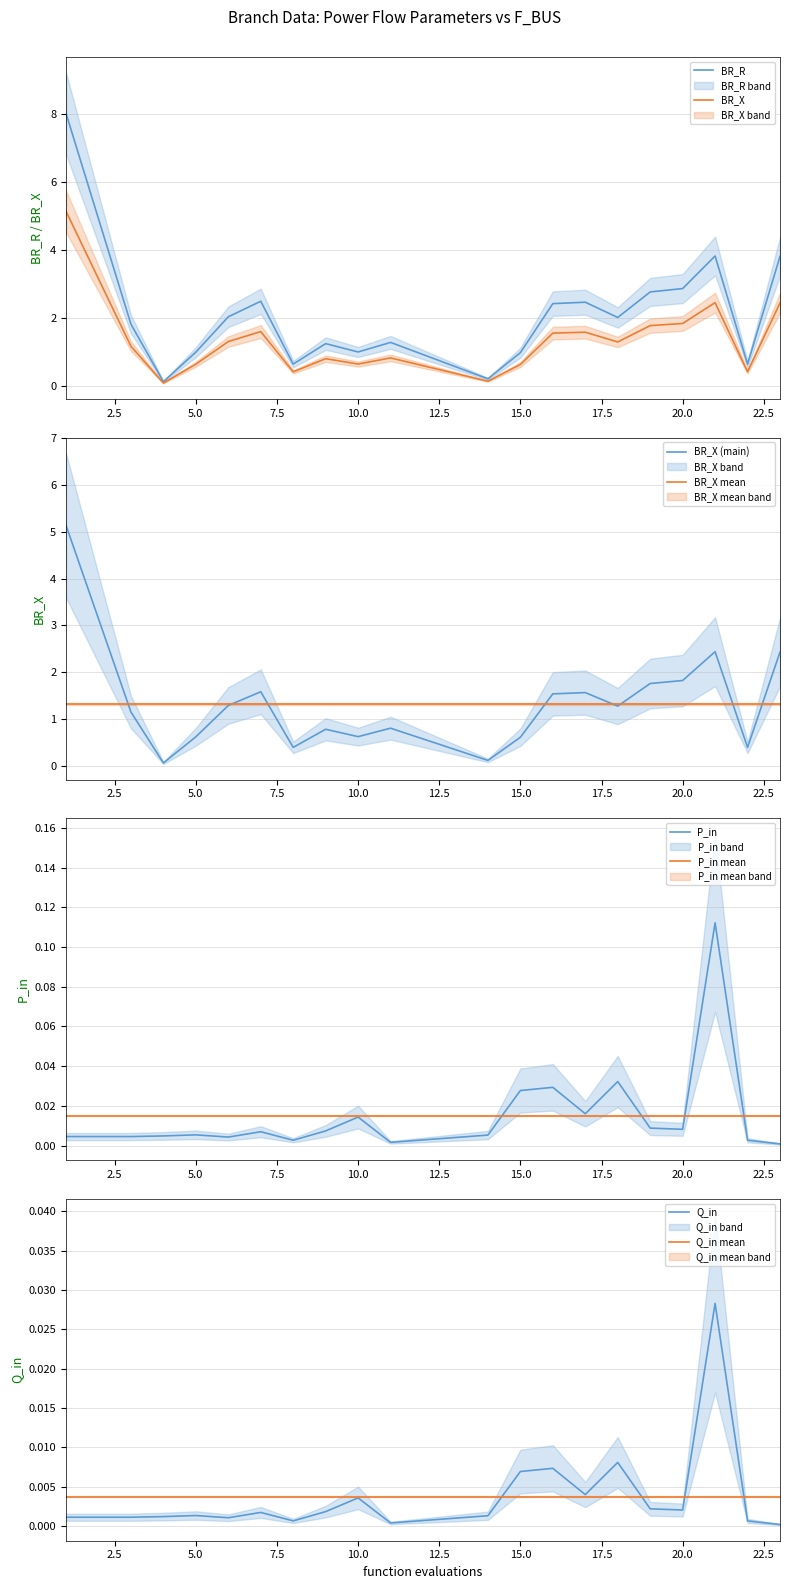

Rank the categories by Q_in value from highest to lowest.

21, 18, 16, 15, 17, 10, 19, 20, 9, 7, 5, 14, 4, 1, 3, 6, 8, 22, 11, 23